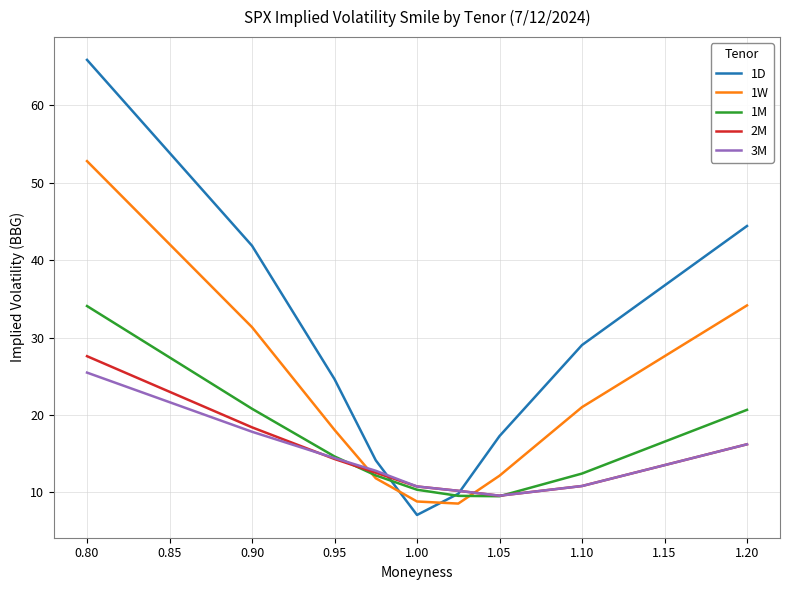

Which series has the largest total across all categories?

1D